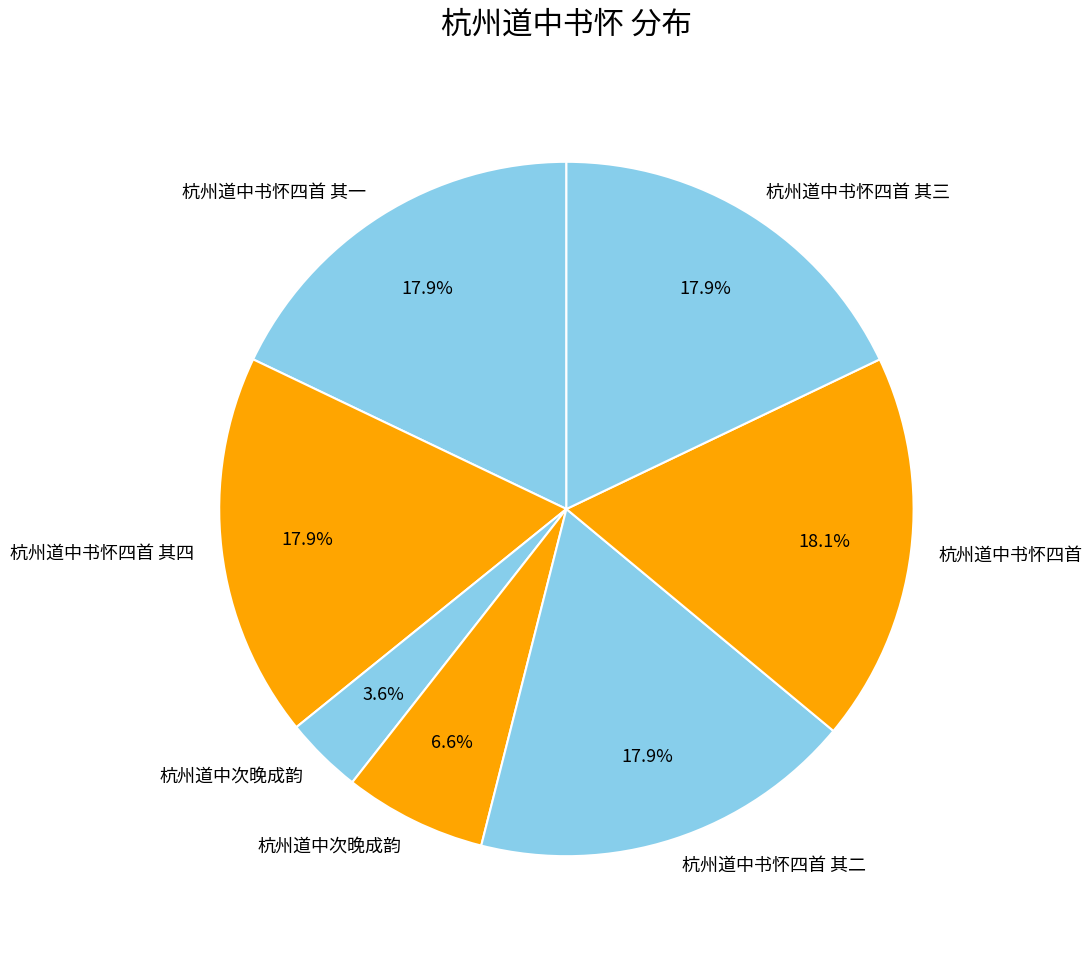

Count the number of slices in the pie.

7